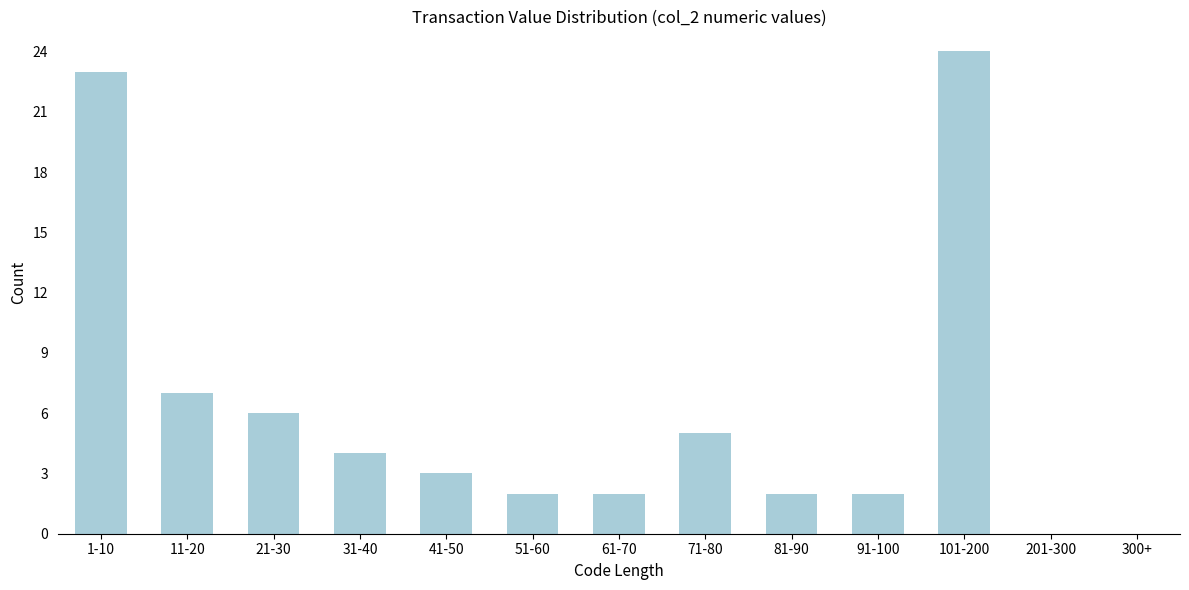

Reading left to right, extract all data points from this chart.

1-10=23	11-20=7	21-30=6	31-40=4	41-50=3	51-60=2	61-70=2	71-80=5	81-90=2	91-100=2	101-200=24	201-300=0	300+=0